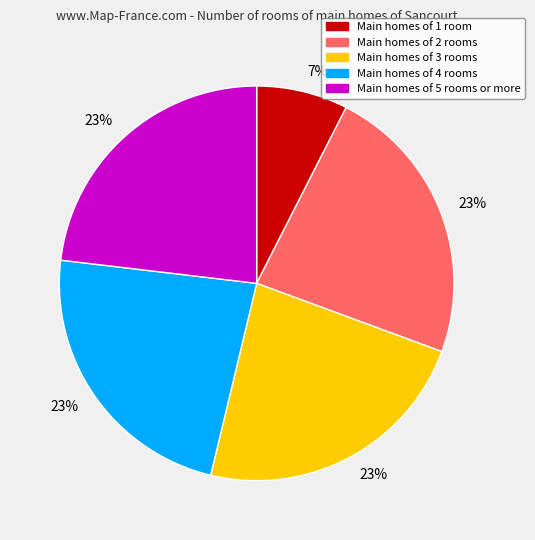

Count the number of slices in the pie.

5